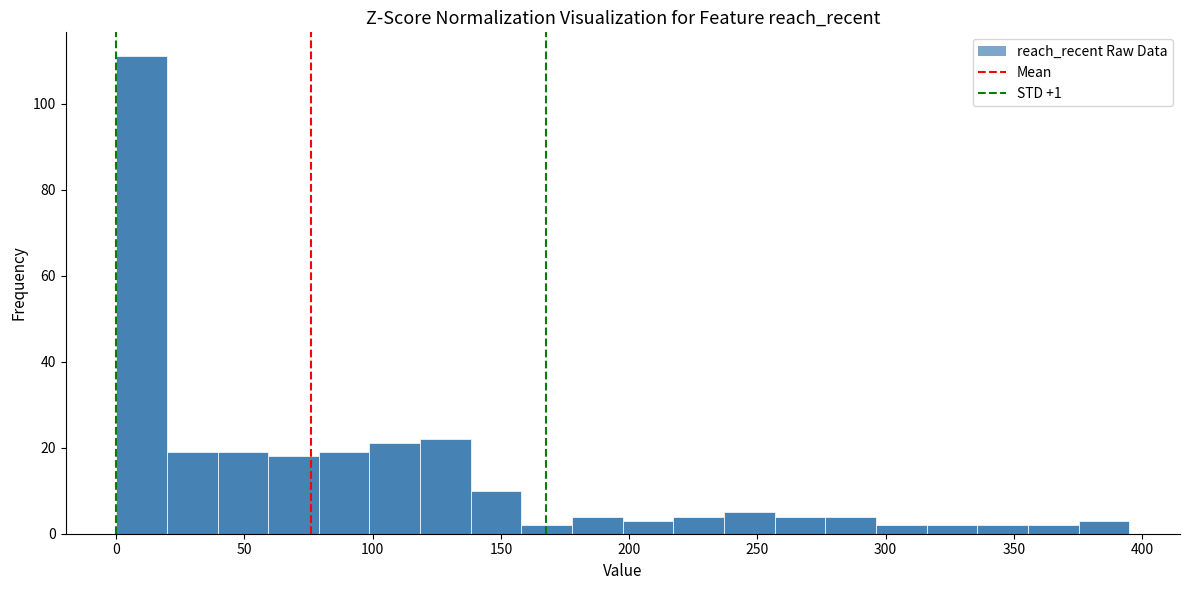

Around what value on the x-axis is the tallest bar? Give the approximate position of its centre, as read against the axis.

10